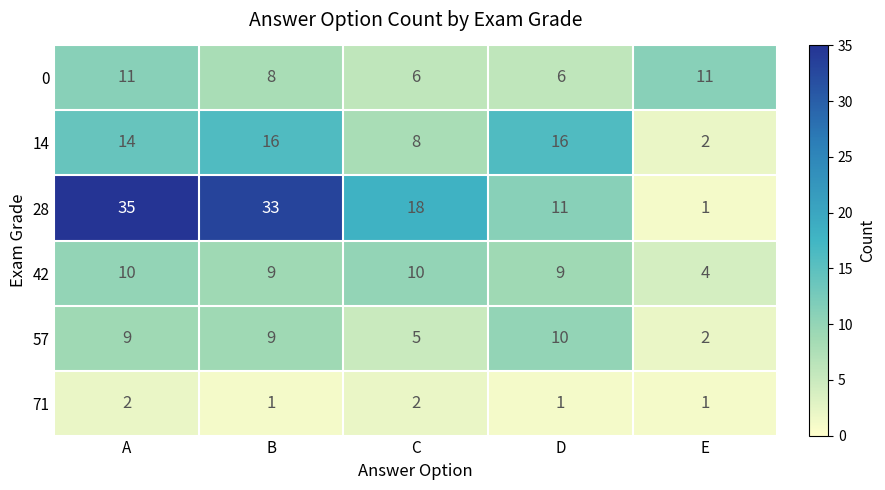

What is the total value across all series at B?

76